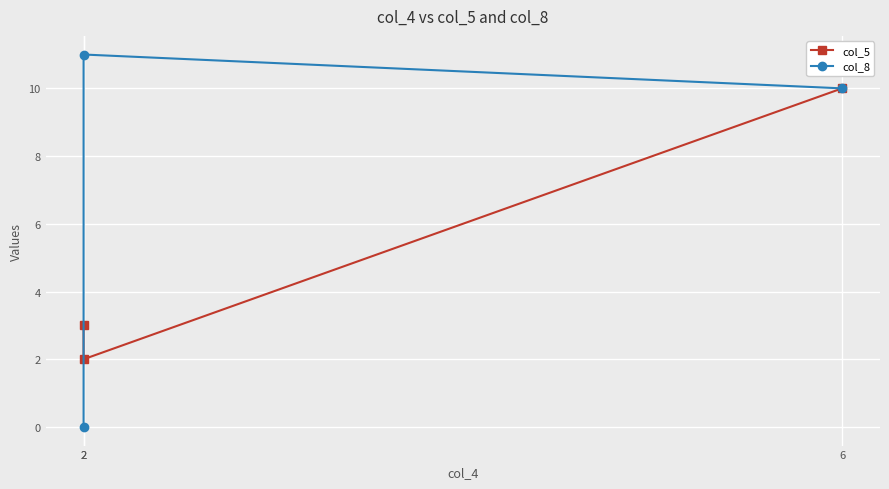

Which category has the lowest value across all series?

2